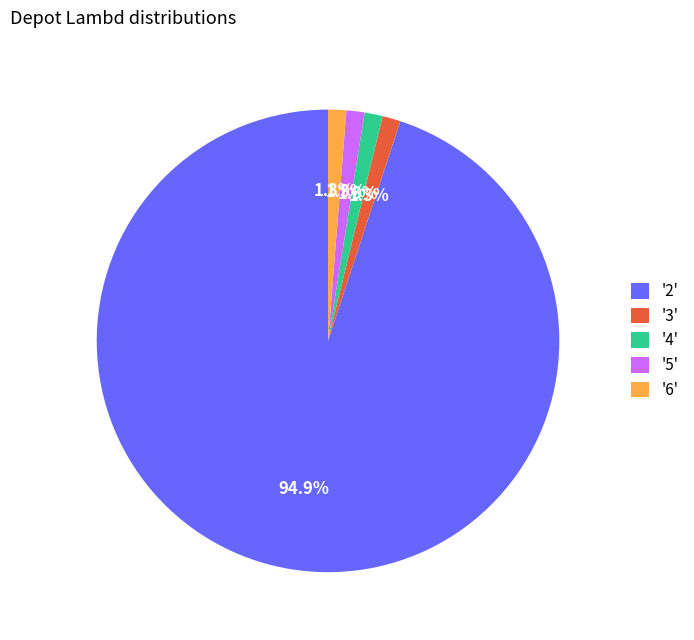

Is the sum of '2' and '4' greater than half?

Yes